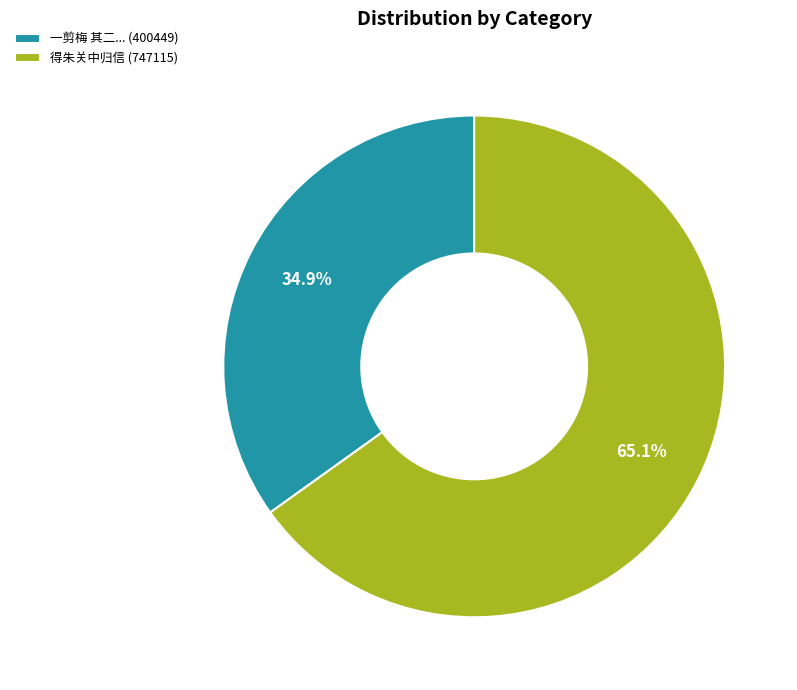

To the nearest percent, what is the average slice percentage?

50%